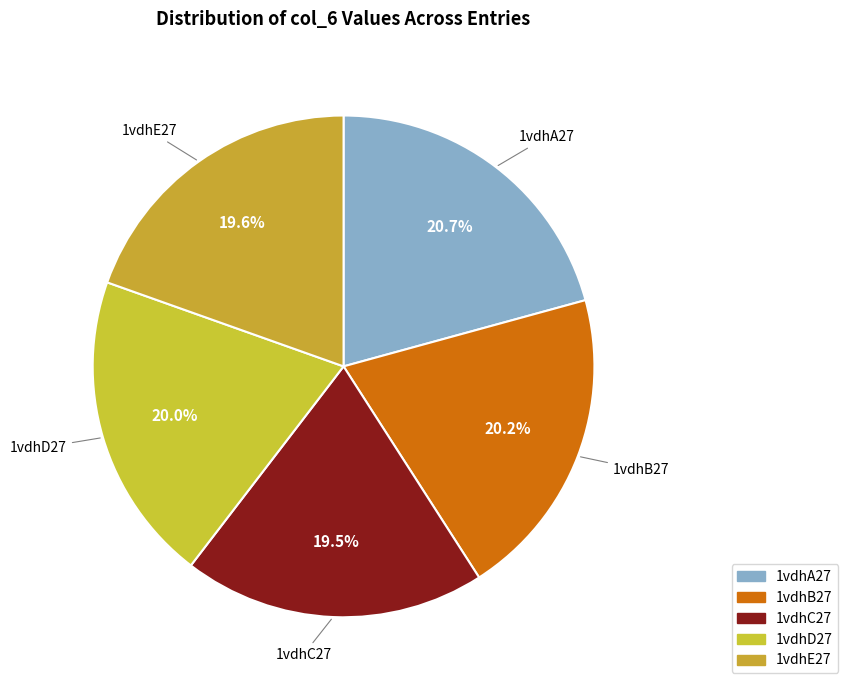

Does 1vdhE27 account for over 50% of the chart?

No